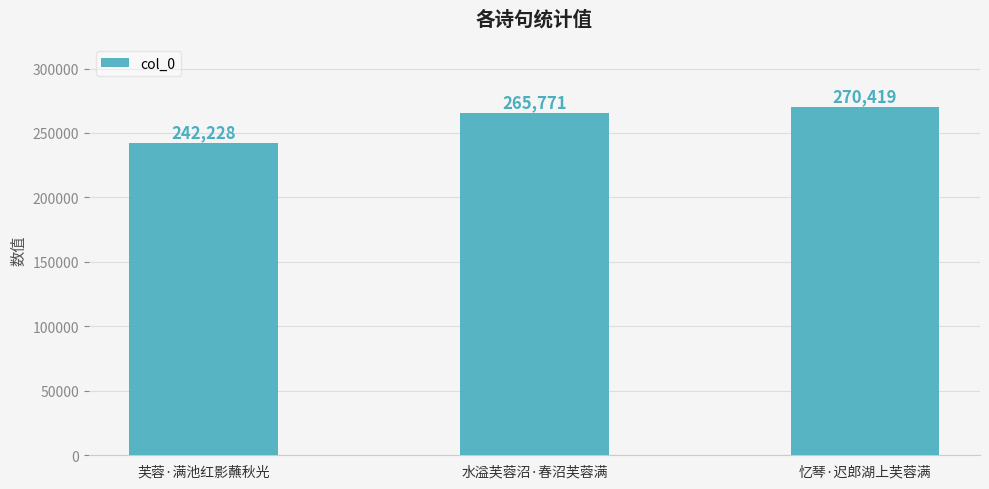

What is the difference between the maximum and minimum values?

28191